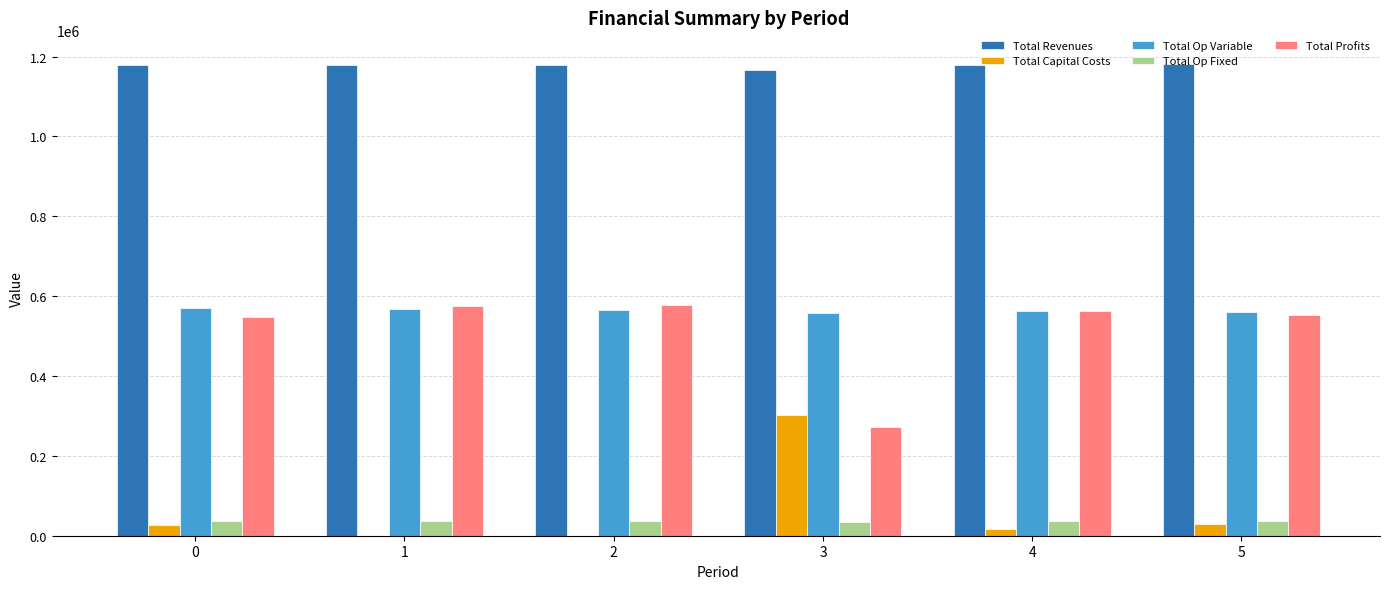

How many groups of bars are there?

6